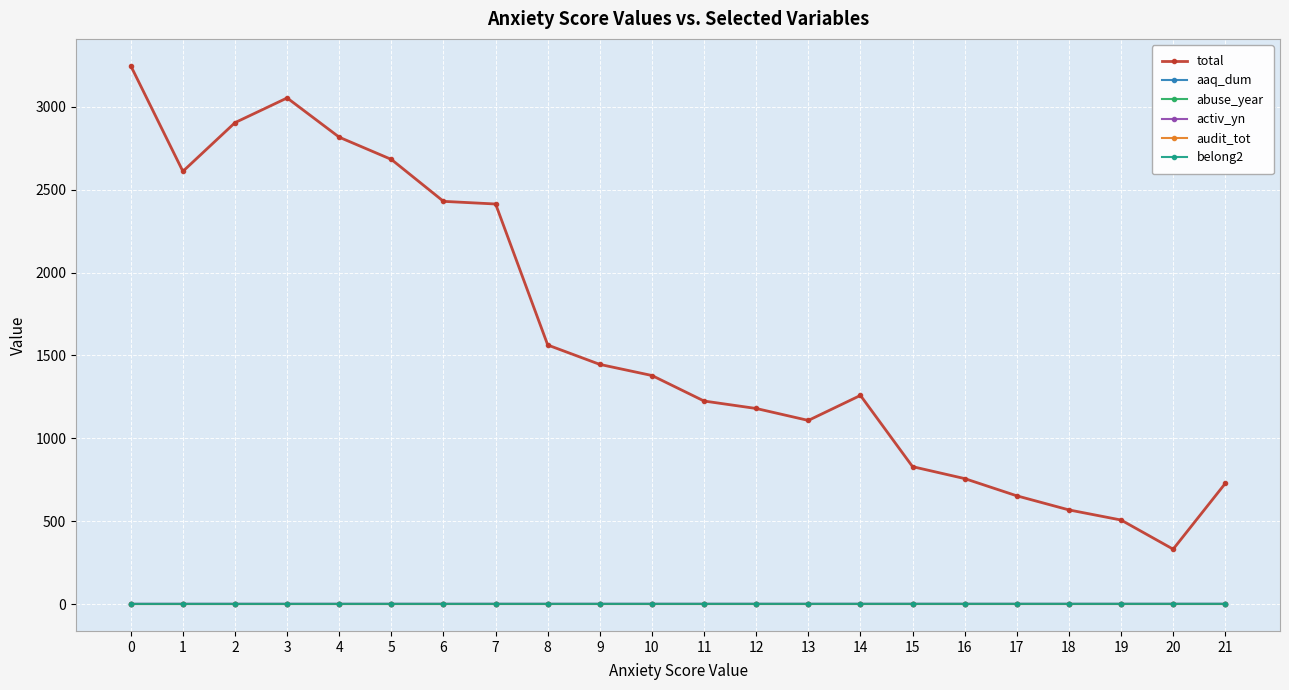

Which series has the largest total across all categories?

total